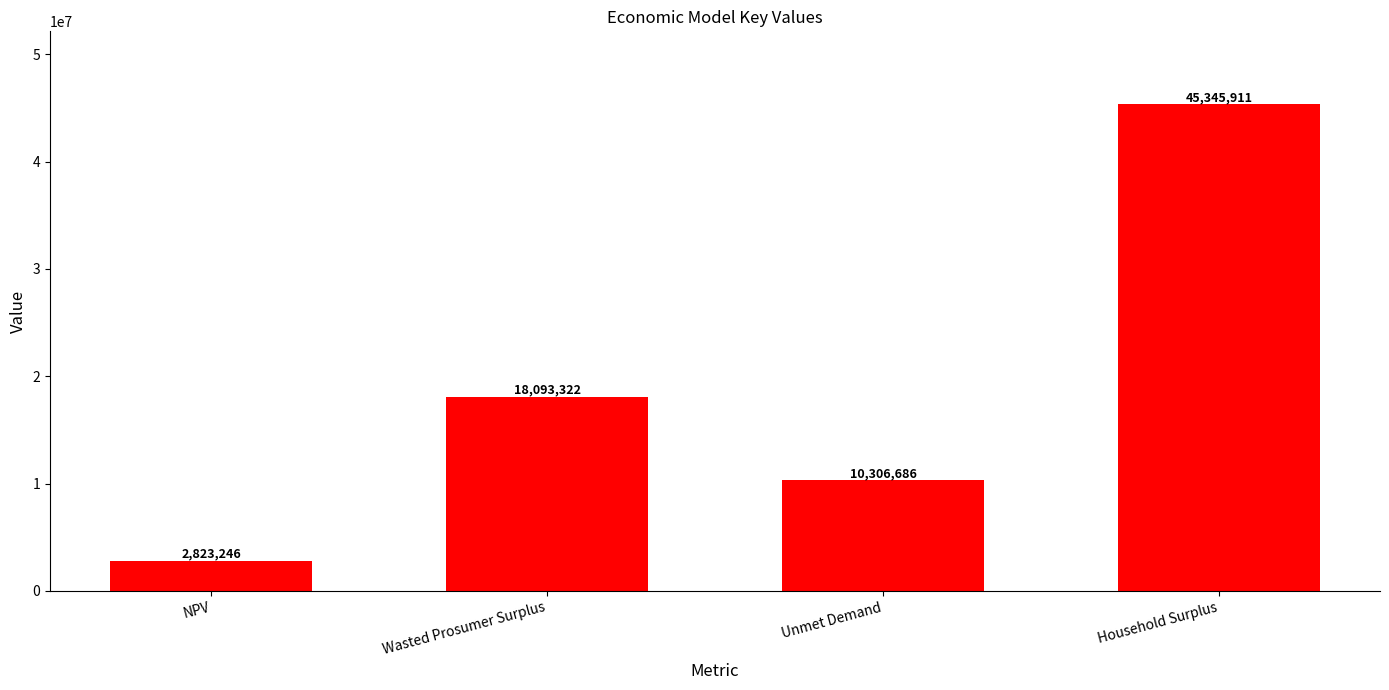

What is the difference between the values at NPV and Household Surplus?

42522664.9